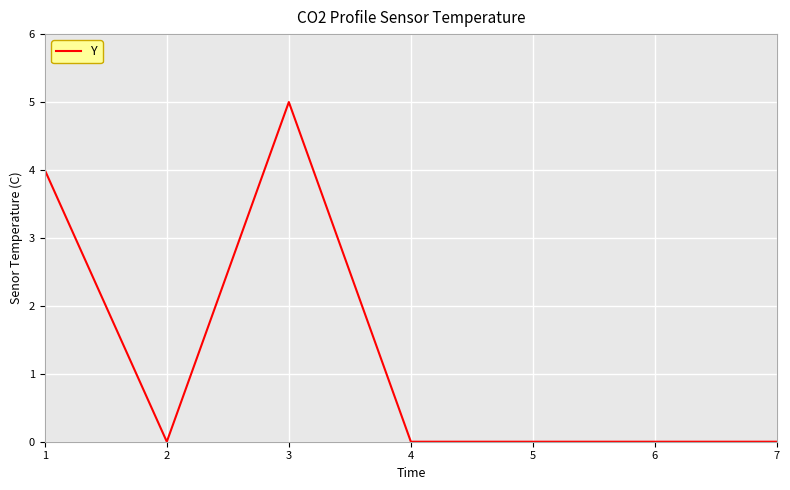

What is the difference between the maximum and minimum values?

5